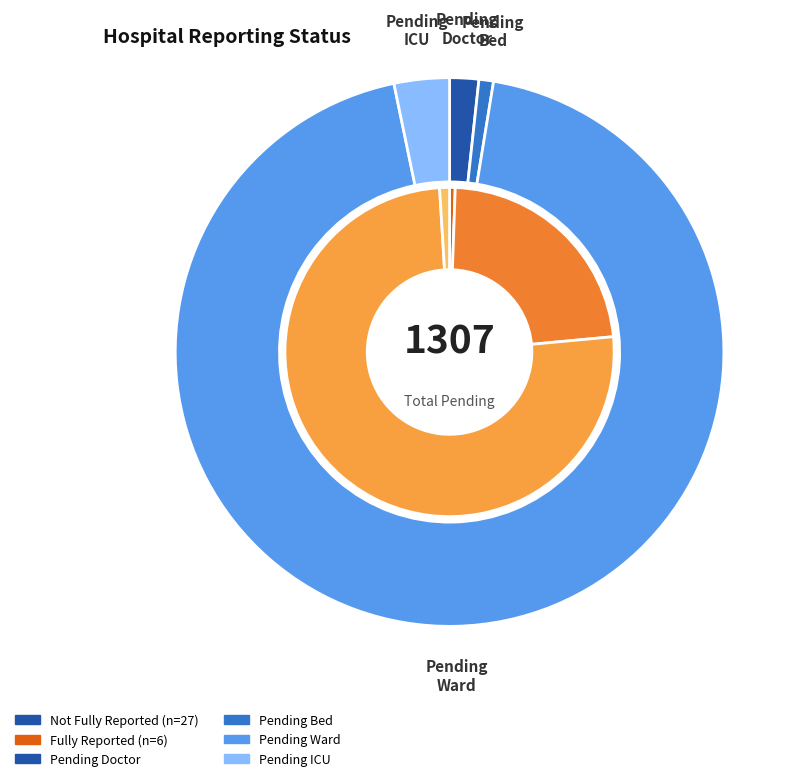

The 5 slice represents 0% of the pie. True or false?

True